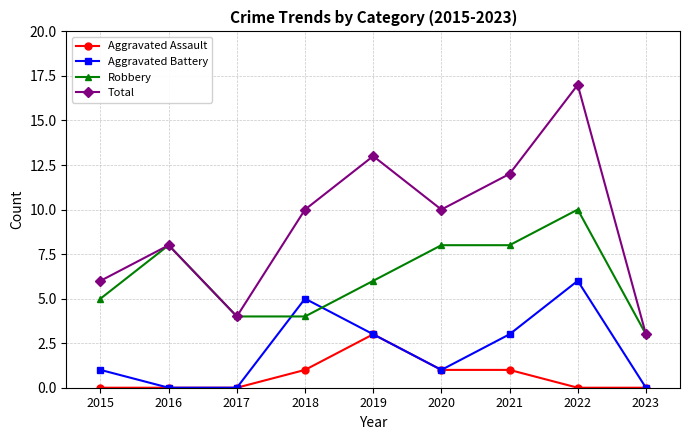

How many values in the Robbery series are below 6?

4